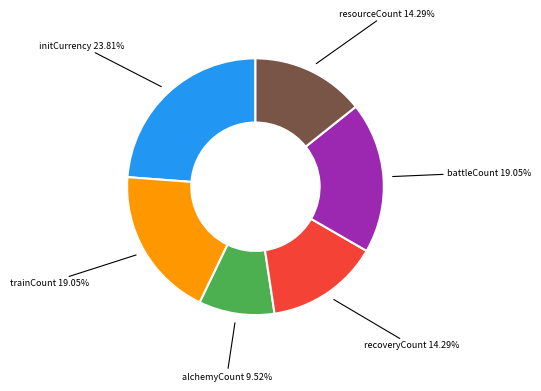

Which category has the smallest portion of the pie?

alchemyCount